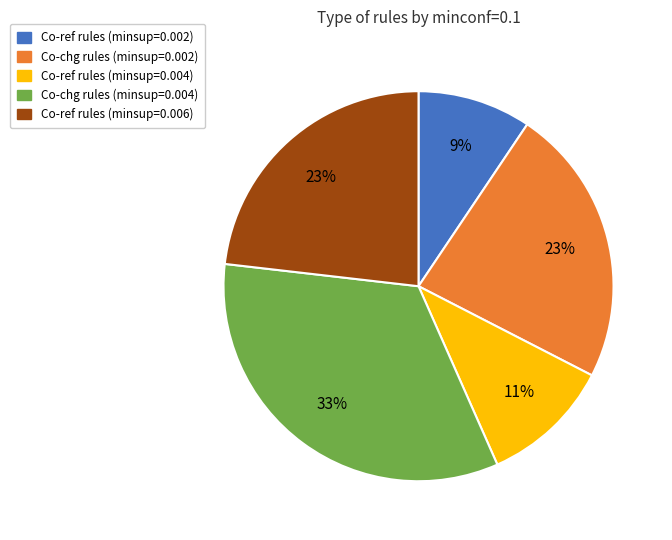

Do Co-ref rules (minsup=0.006) and Co-ref rules (minsup=0.002) together represent more than half of the pie?

No